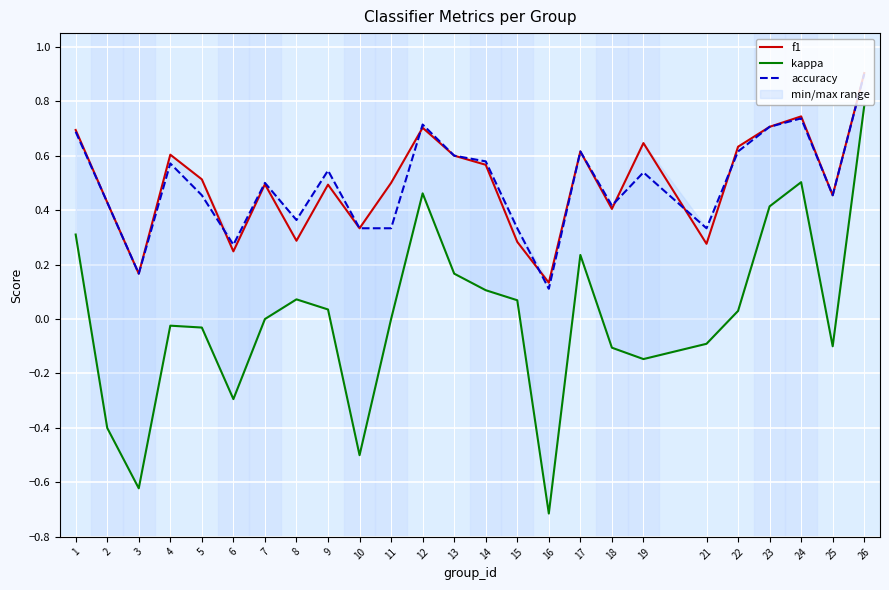

What is the sum of the accuracy values at 6 and 8?

0.6